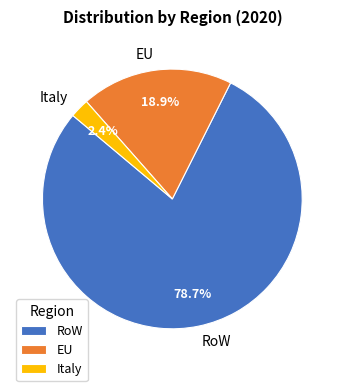

Do Italy and RoW together represent more than half of the pie?

Yes